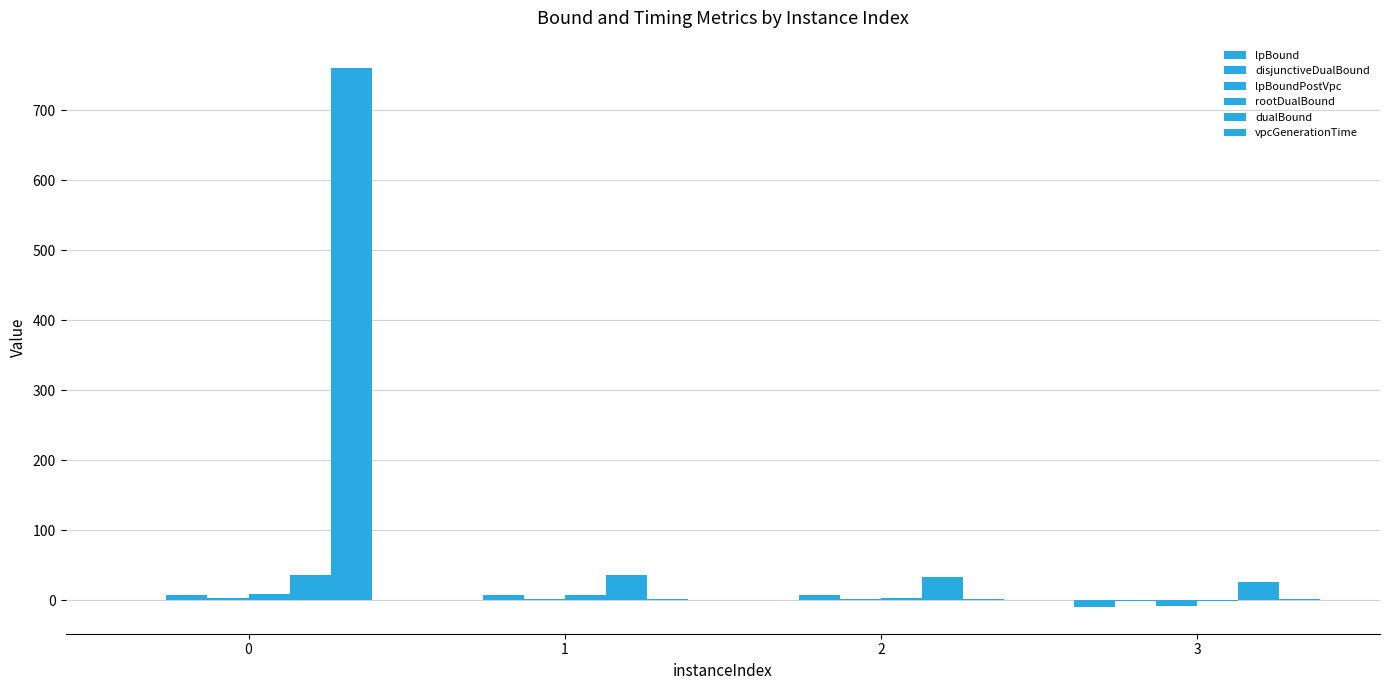

Does the chart contain stacked bars?

No